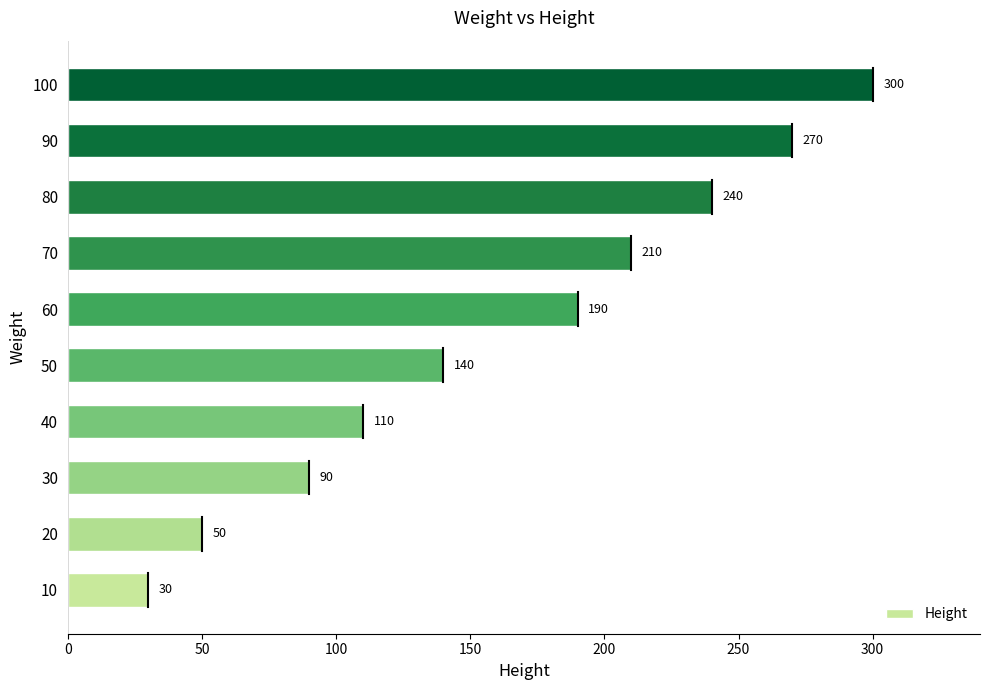

The value at 70 is 210. True or false?

True